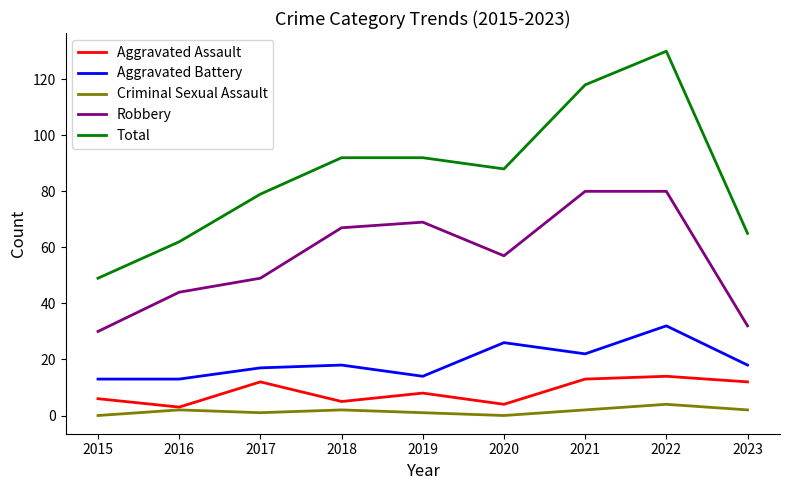

Count the number of data series in this chart.

5